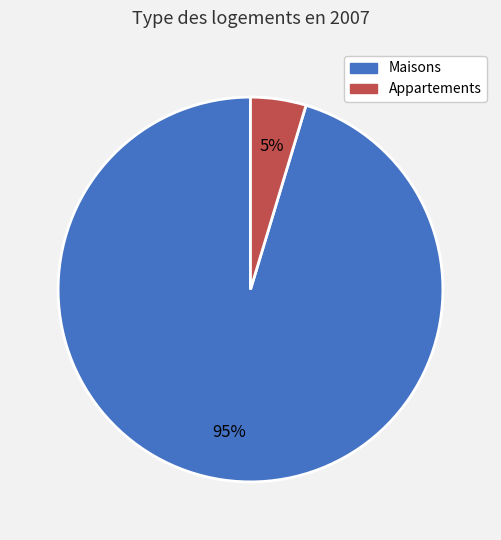

Is there any slice that represents more than half of the pie?

Yes